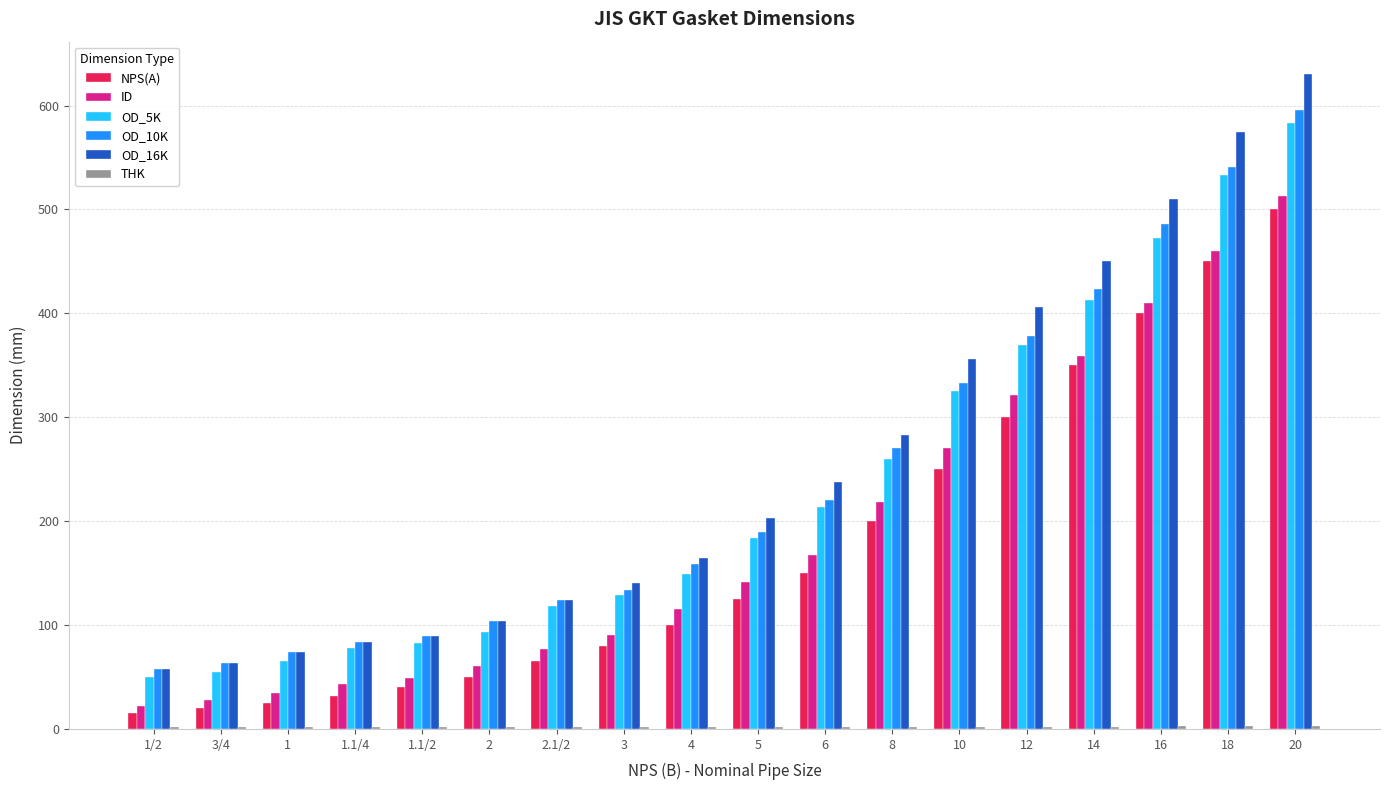

What is the greatest value displayed?

630.0